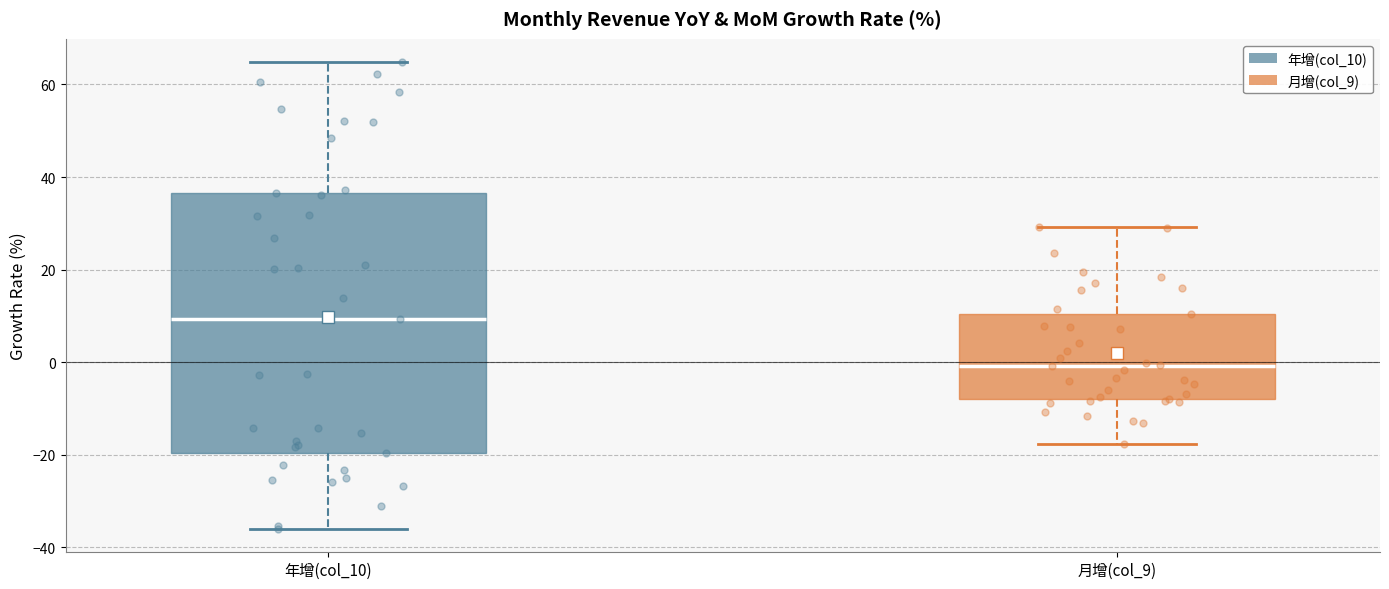

Reading left to right, read every box against the y-axis: the position of its median line, the range the box covers, and the ends of its whiskers. The values are not printed on the chart, so give them approximately, as read against the axis.

年增(col_10): median 10, box -20 to 36, whiskers -36 to 64
月增(col_9): median 0, box -8 to 10, whiskers -18 to 30